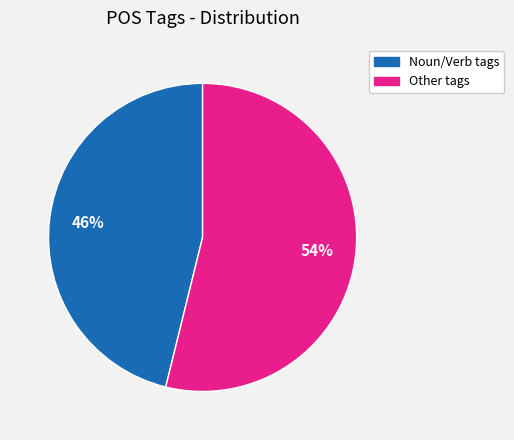

Is it true that Other tags is 48% of the pie?

False